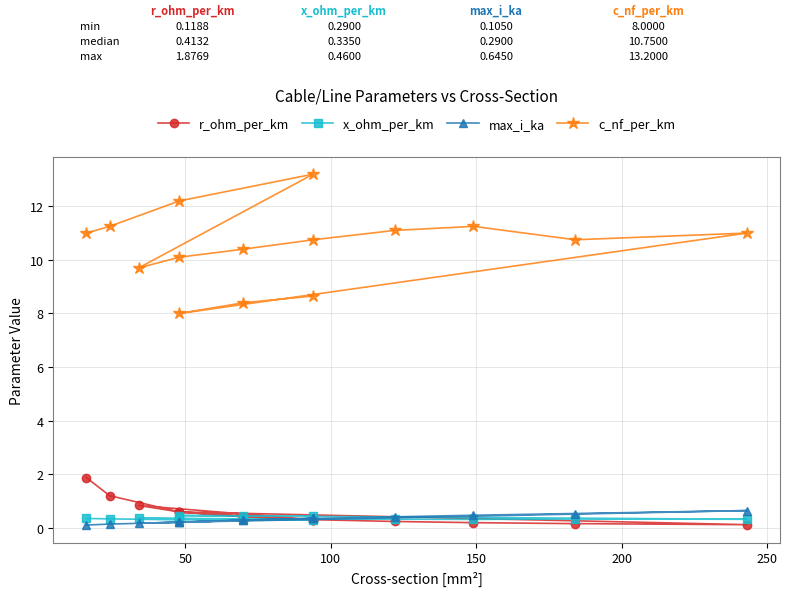

What are all the series names shown in the legend?

r_ohm_per_km, x_ohm_per_km, max_i_ka, c_nf_per_km